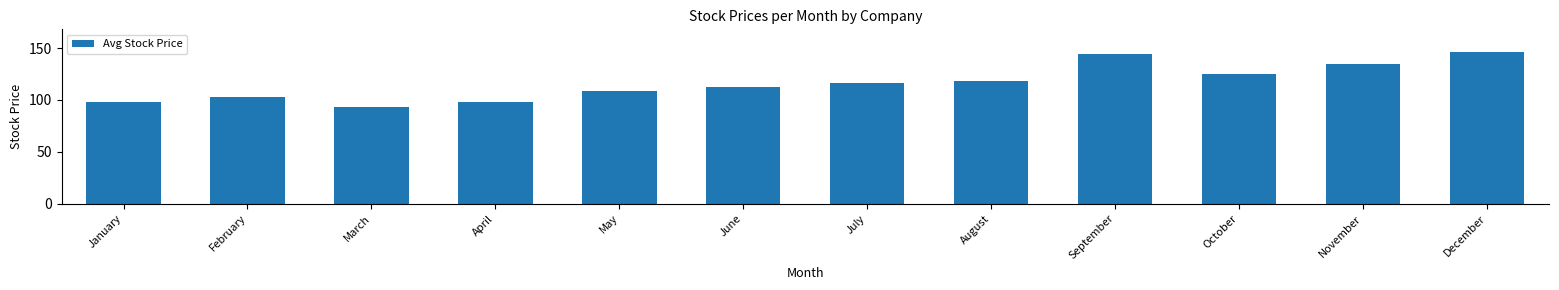

Which has a higher value, February or January?

February